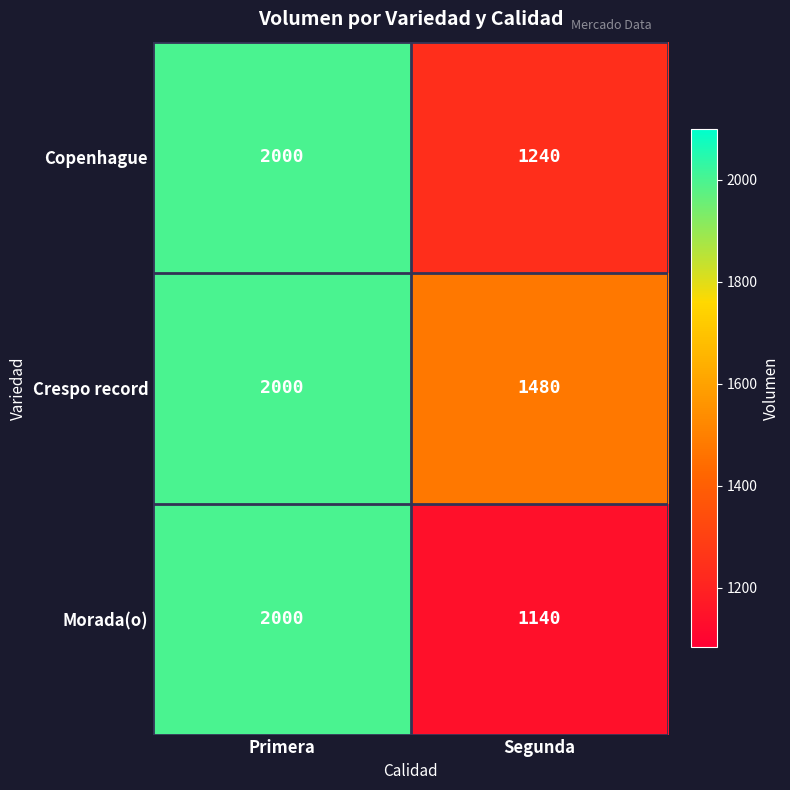

List the series in order of their overall mean, lowest first.

Morada(o), Copenhague, Crespo record